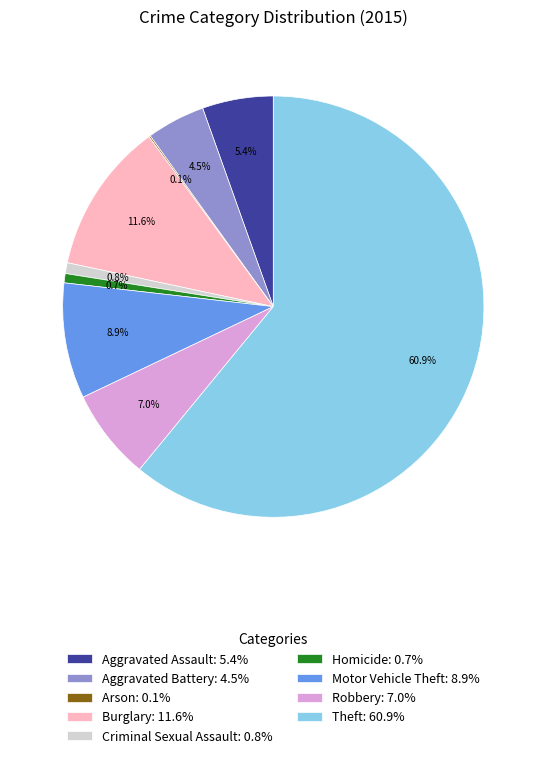

Is there a majority slice in this chart?

Yes